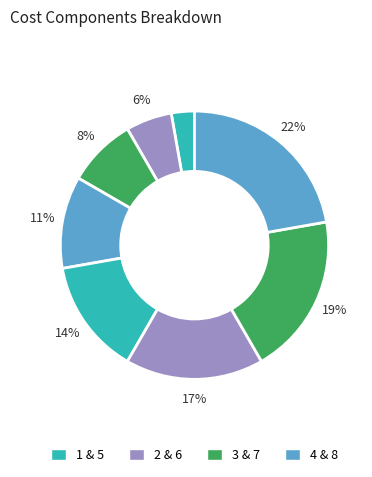

Count the number of slices in the pie.

8